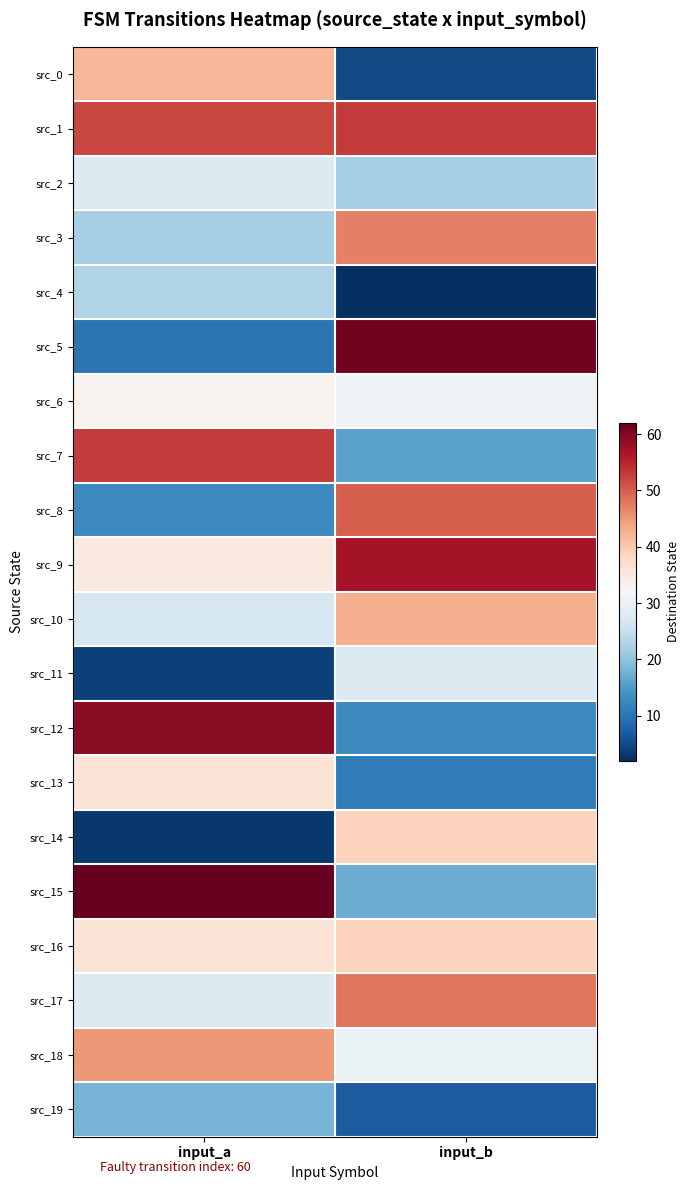

Reading left to right, transcribe all the data shown in this chart.

src_0: input_a=42	input_b=5
src_1: input_a=52	input_b=53
src_2: input_a=28	input_b=22
src_3: input_a=22	input_b=47
src_4: input_a=23	input_b=2
src_5: input_a=10	input_b=61
src_6: input_a=33	input_b=31
src_7: input_a=53	input_b=16
src_8: input_a=13	input_b=50
src_9: input_a=35	input_b=57
src_10: input_a=27	input_b=43
src_11: input_a=4	input_b=28
src_12: input_a=59	input_b=13
src_13: input_a=36	input_b=11
src_14: input_a=3	input_b=39
src_15: input_a=62	input_b=17
src_16: input_a=36	input_b=39
src_17: input_a=28	input_b=48
src_18: input_a=45	input_b=30
src_19: input_a=18	input_b=7